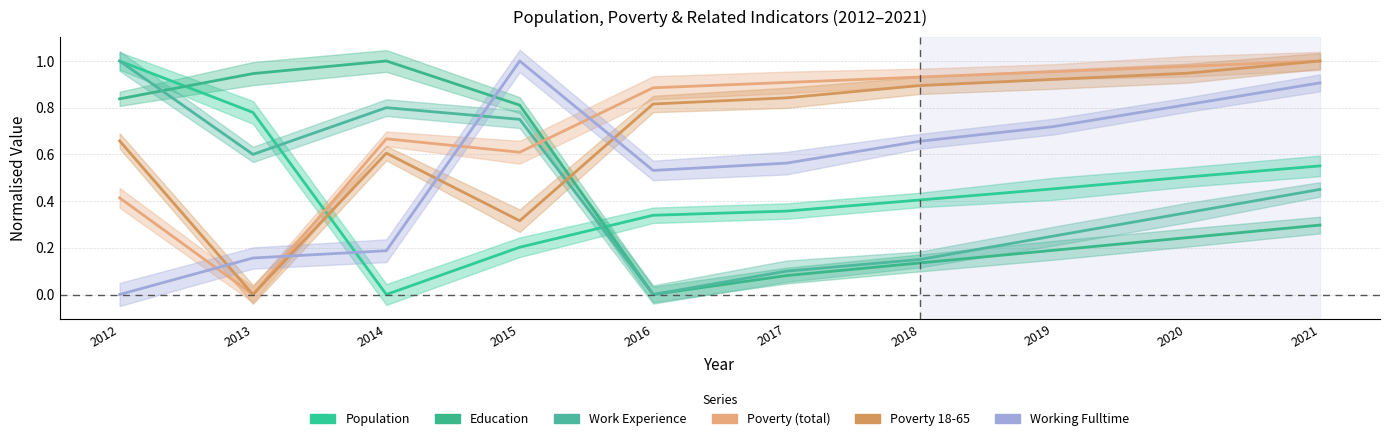

At which category is the sum across all series the highest?

2021